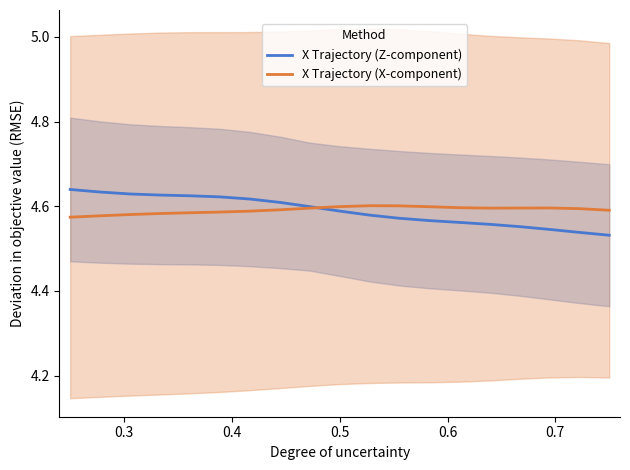

Which series has the largest range (max minus min)?

X Trajectory (Z-component)